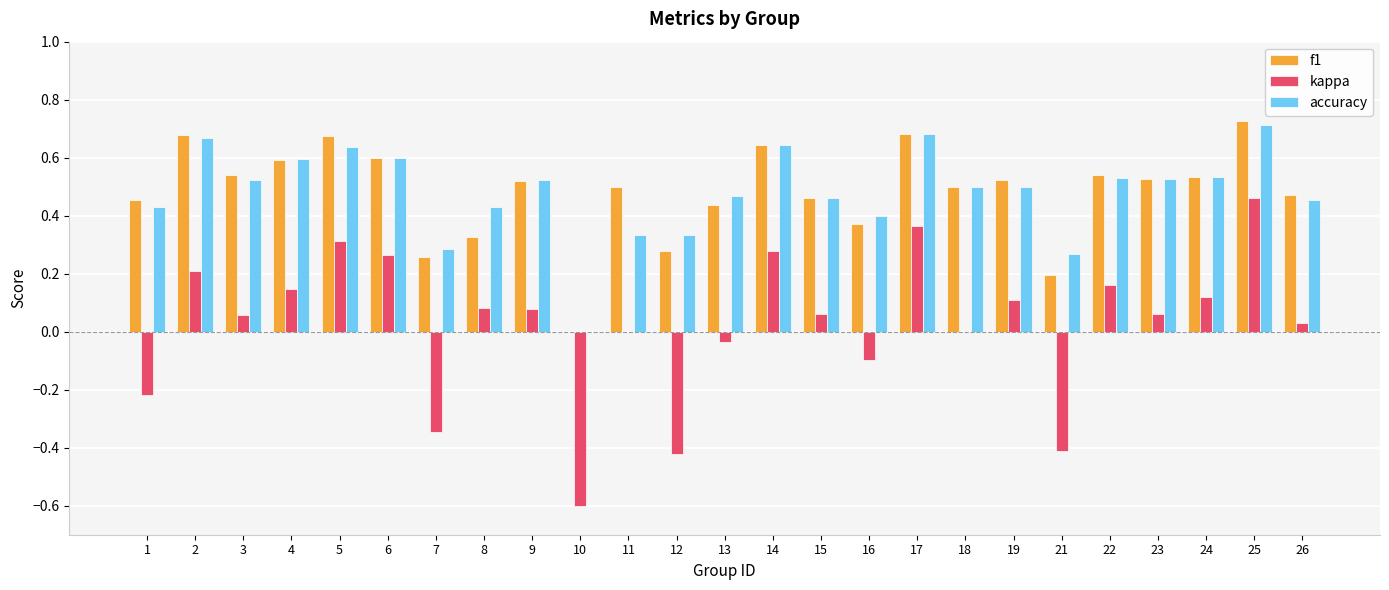

Is the value of accuracy at 11 greater than the value of kappa at 3?

Yes